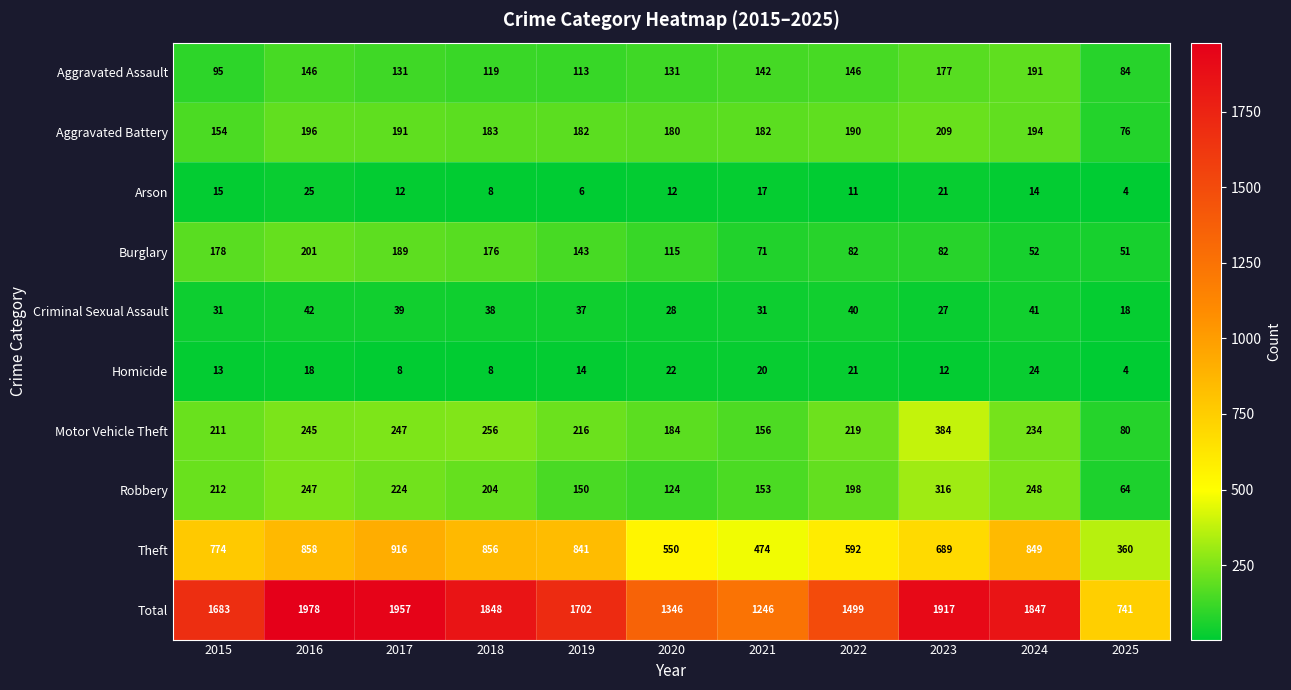

What is the greatest value displayed?

1978